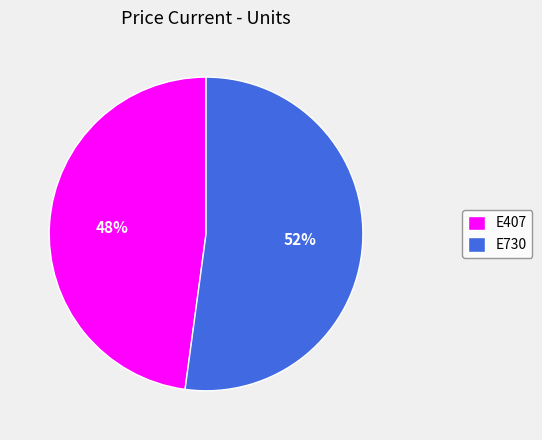

Which category has the smallest portion of the pie?

E407